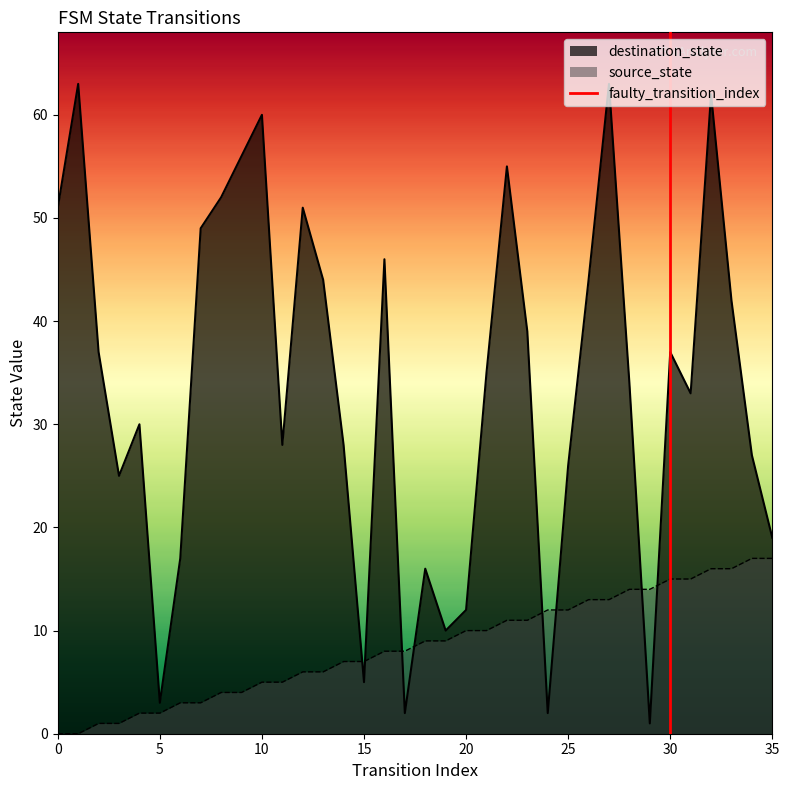

What is the maximum value for destination_state?

63